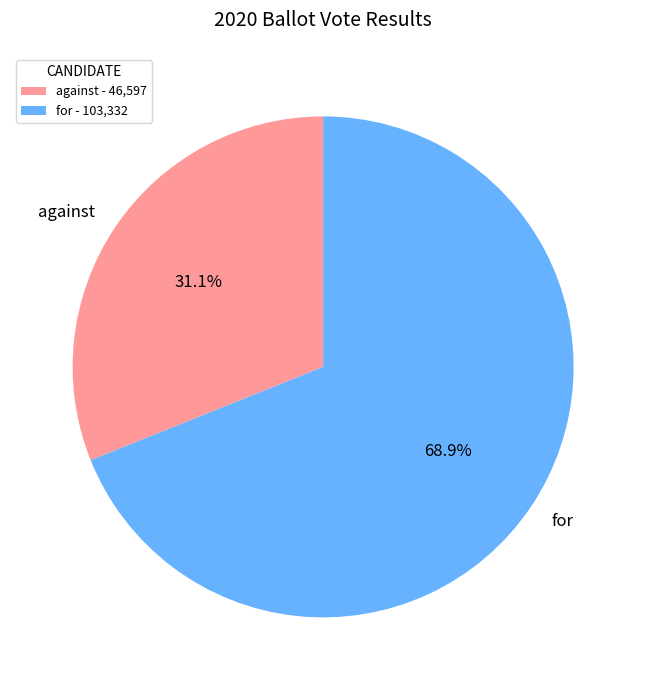

Approximately how many times larger is the value at against compared to for?

0.5